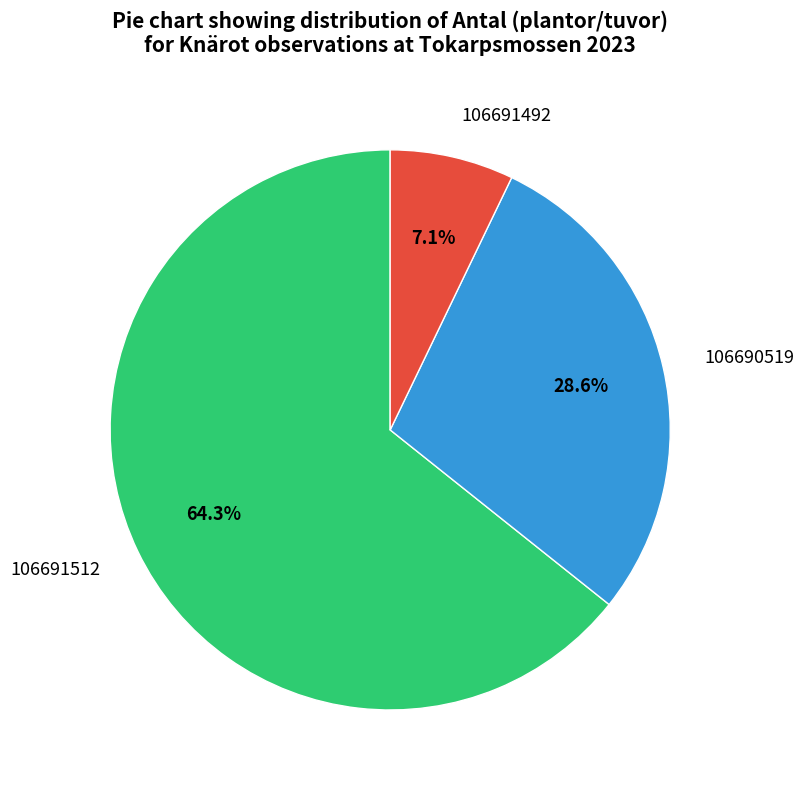

The 106690519 slice represents 29% of the pie. True or false?

True